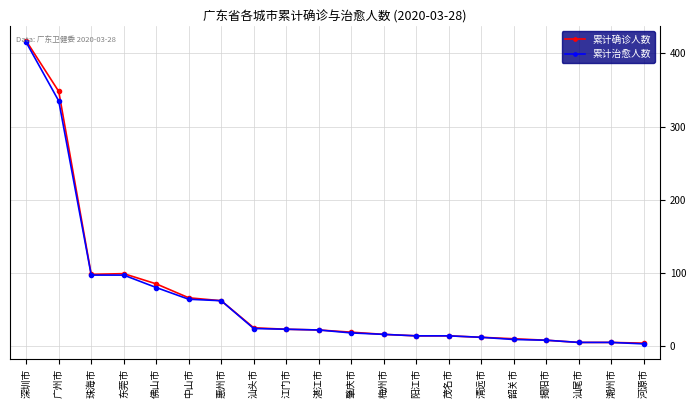

What value does the 累计确诊人数 series have at 江门市?

23